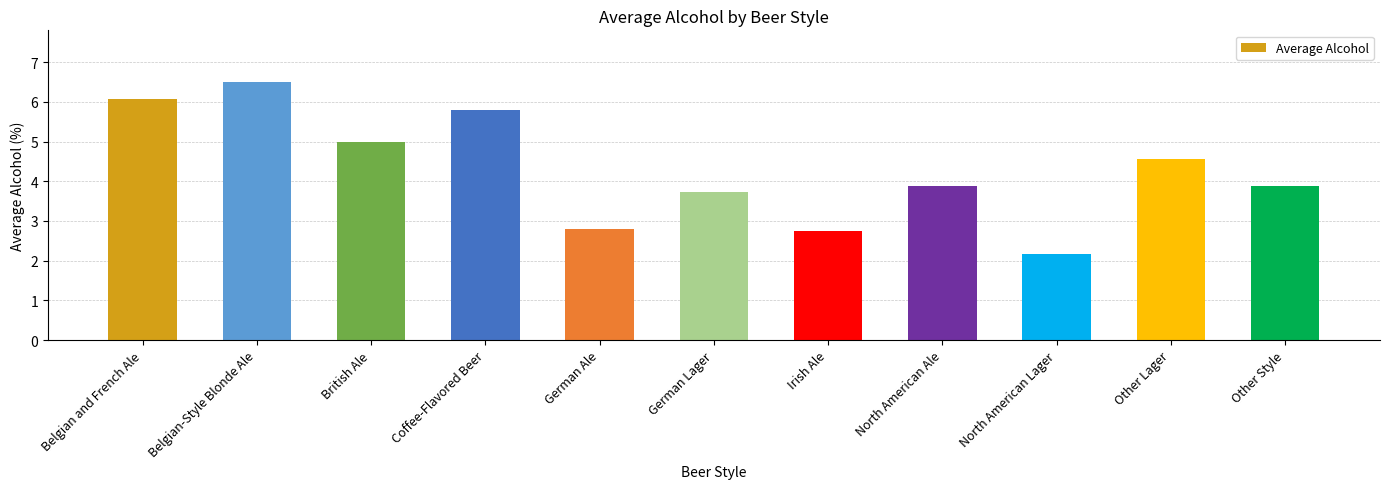

What is the value of the 7th bar from the left?

2.8